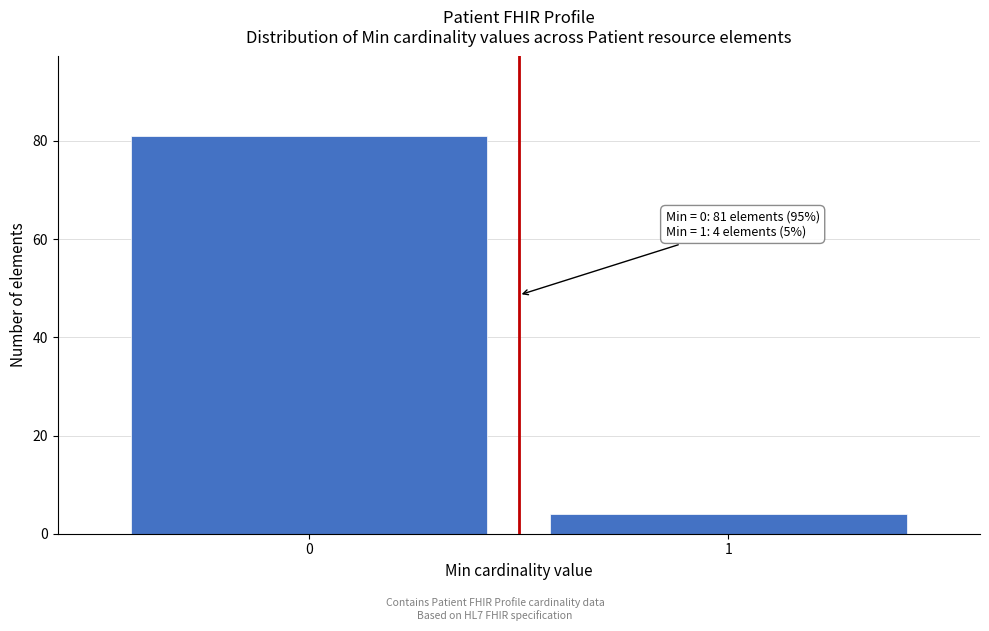

Reading right to left, what are all the values shown in this chart?

4	81